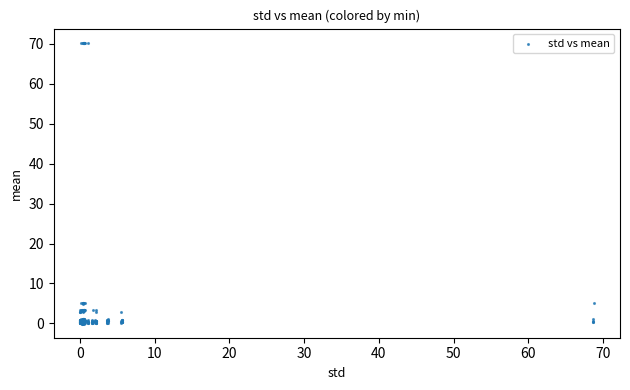

What is the range of Y values (max minus min)?

70.4